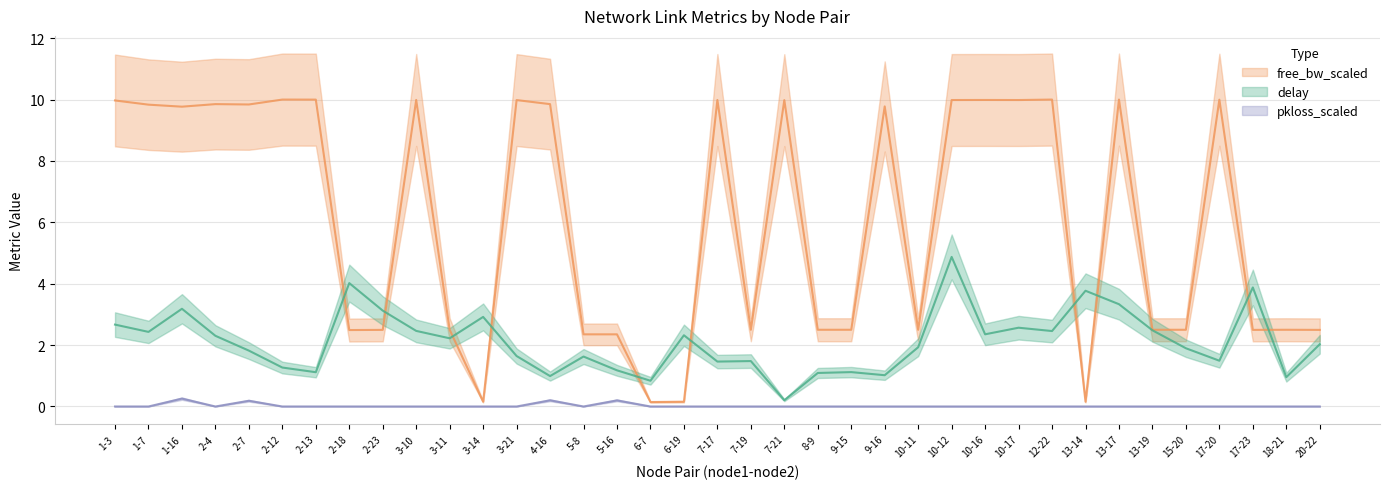

What is the difference between the highest and lowest values at 13-14?

3.8